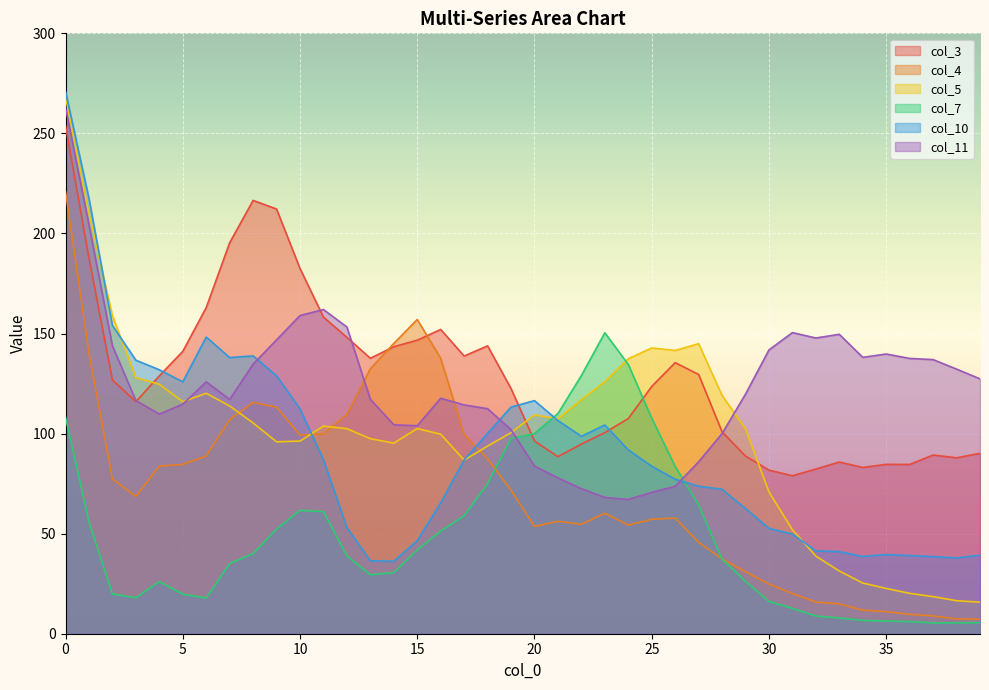

Rank the series by their maximum value, from highest to lowest.

col_10, col_5, col_11, col_3, col_4, col_7